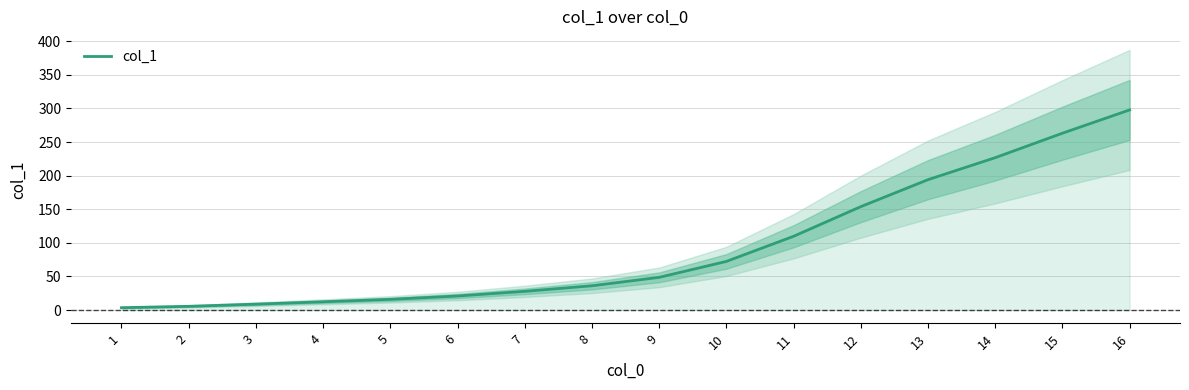

Which category has the lowest value across all series?

1